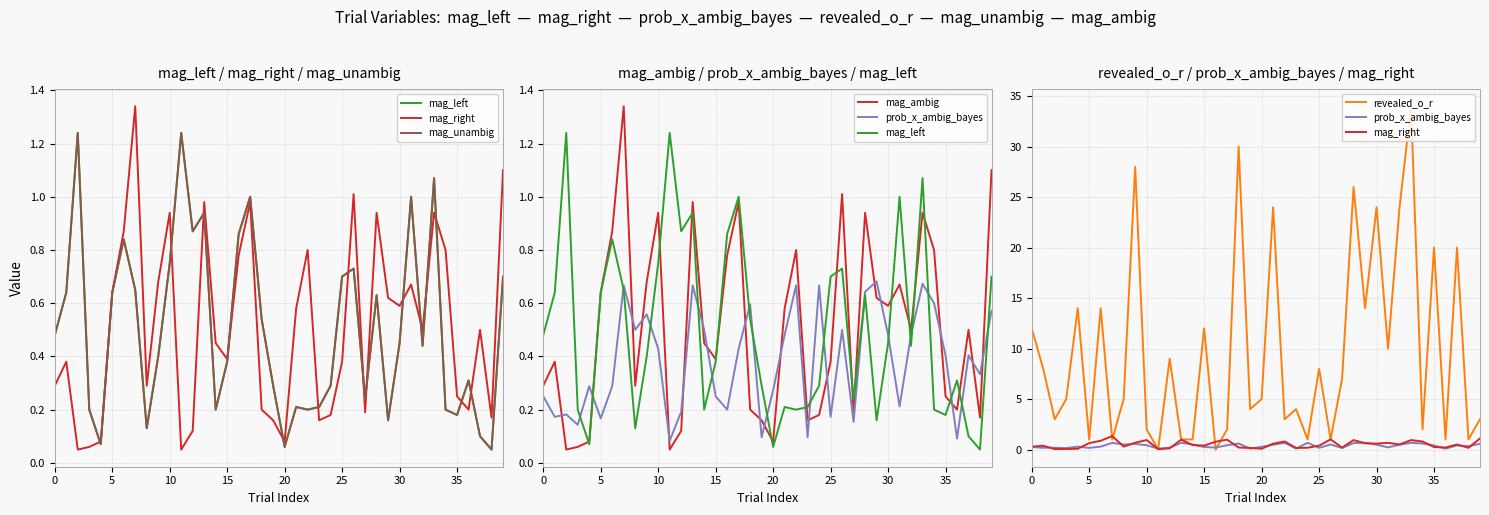

Which series changed the most between 23 and 27?

revealed_o_r